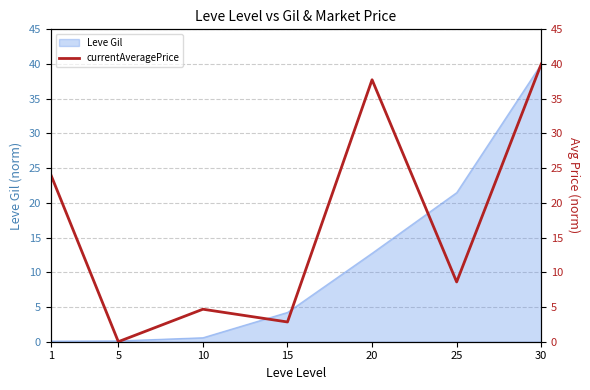

List the labels in order of value, largest first.

30, 20, 1, 25, 10, 15, 5